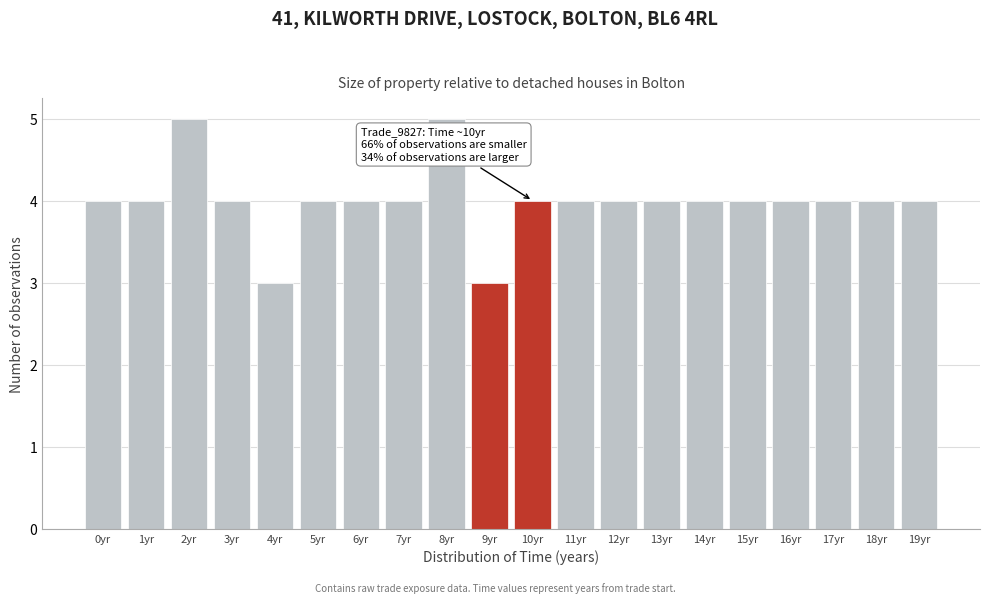

Reading left to right, what are all the values shown in this chart?

0yr=4	1yr=4	2yr=5	3yr=4	4yr=3	5yr=4	6yr=4	7yr=4	8yr=5	9yr=3	10yr=4	11yr=4	12yr=4	13yr=4	14yr=4	15yr=4	16yr=4	17yr=4	18yr=4	19yr=4